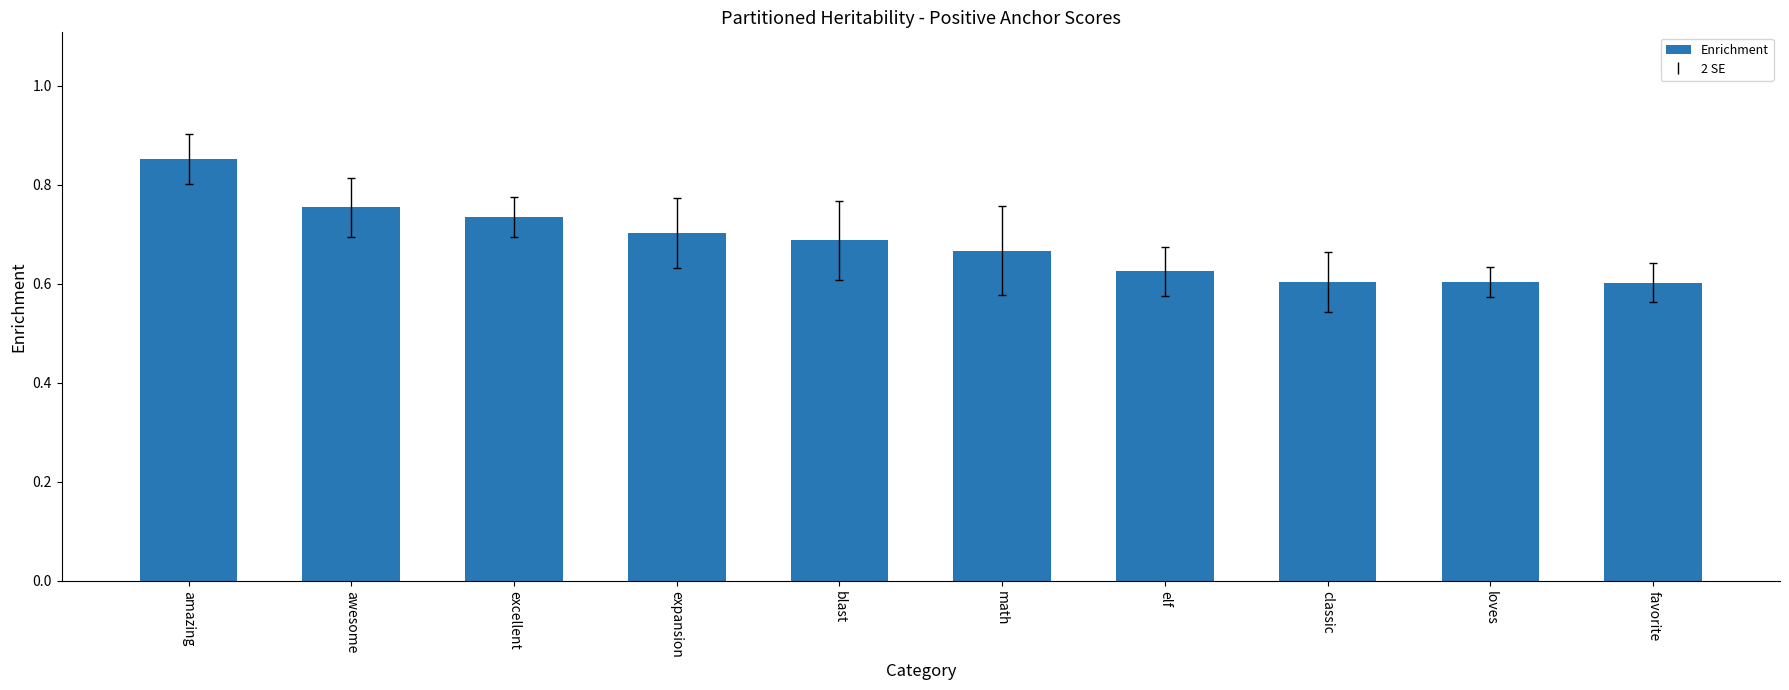

How many bars are there in total?

10